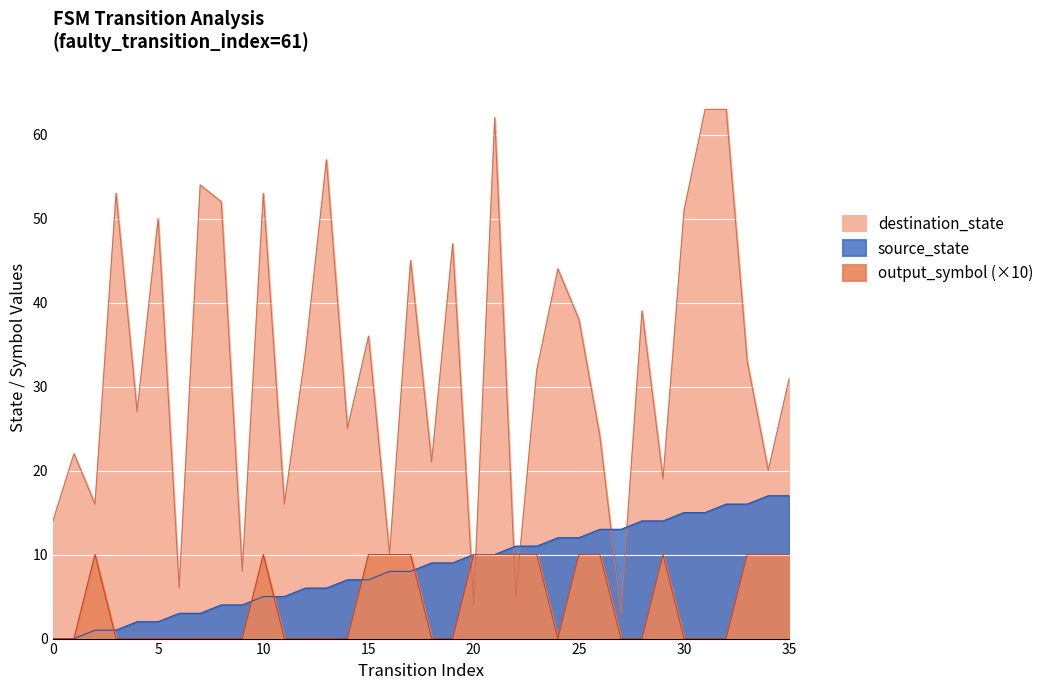

How many data points in destination_state are less than 33?

18